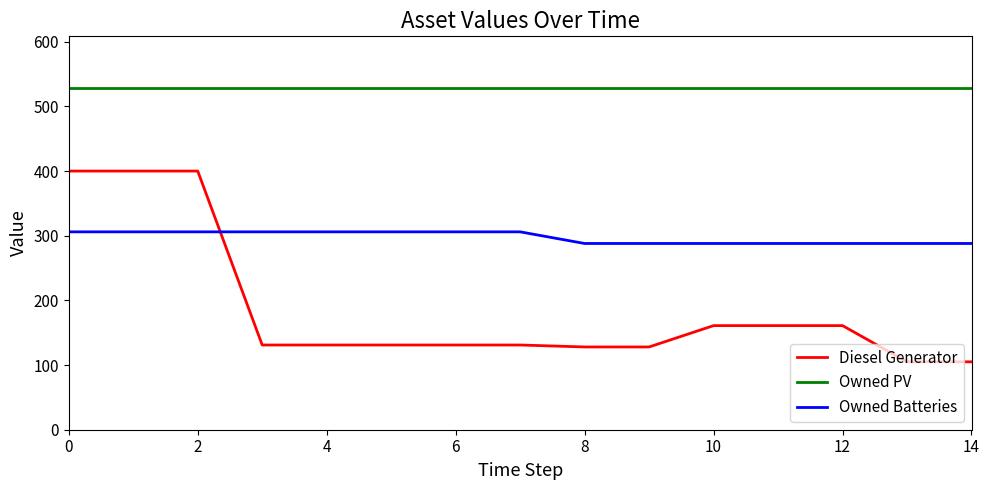

Which series has the largest range (max minus min)?

Diesel Generator